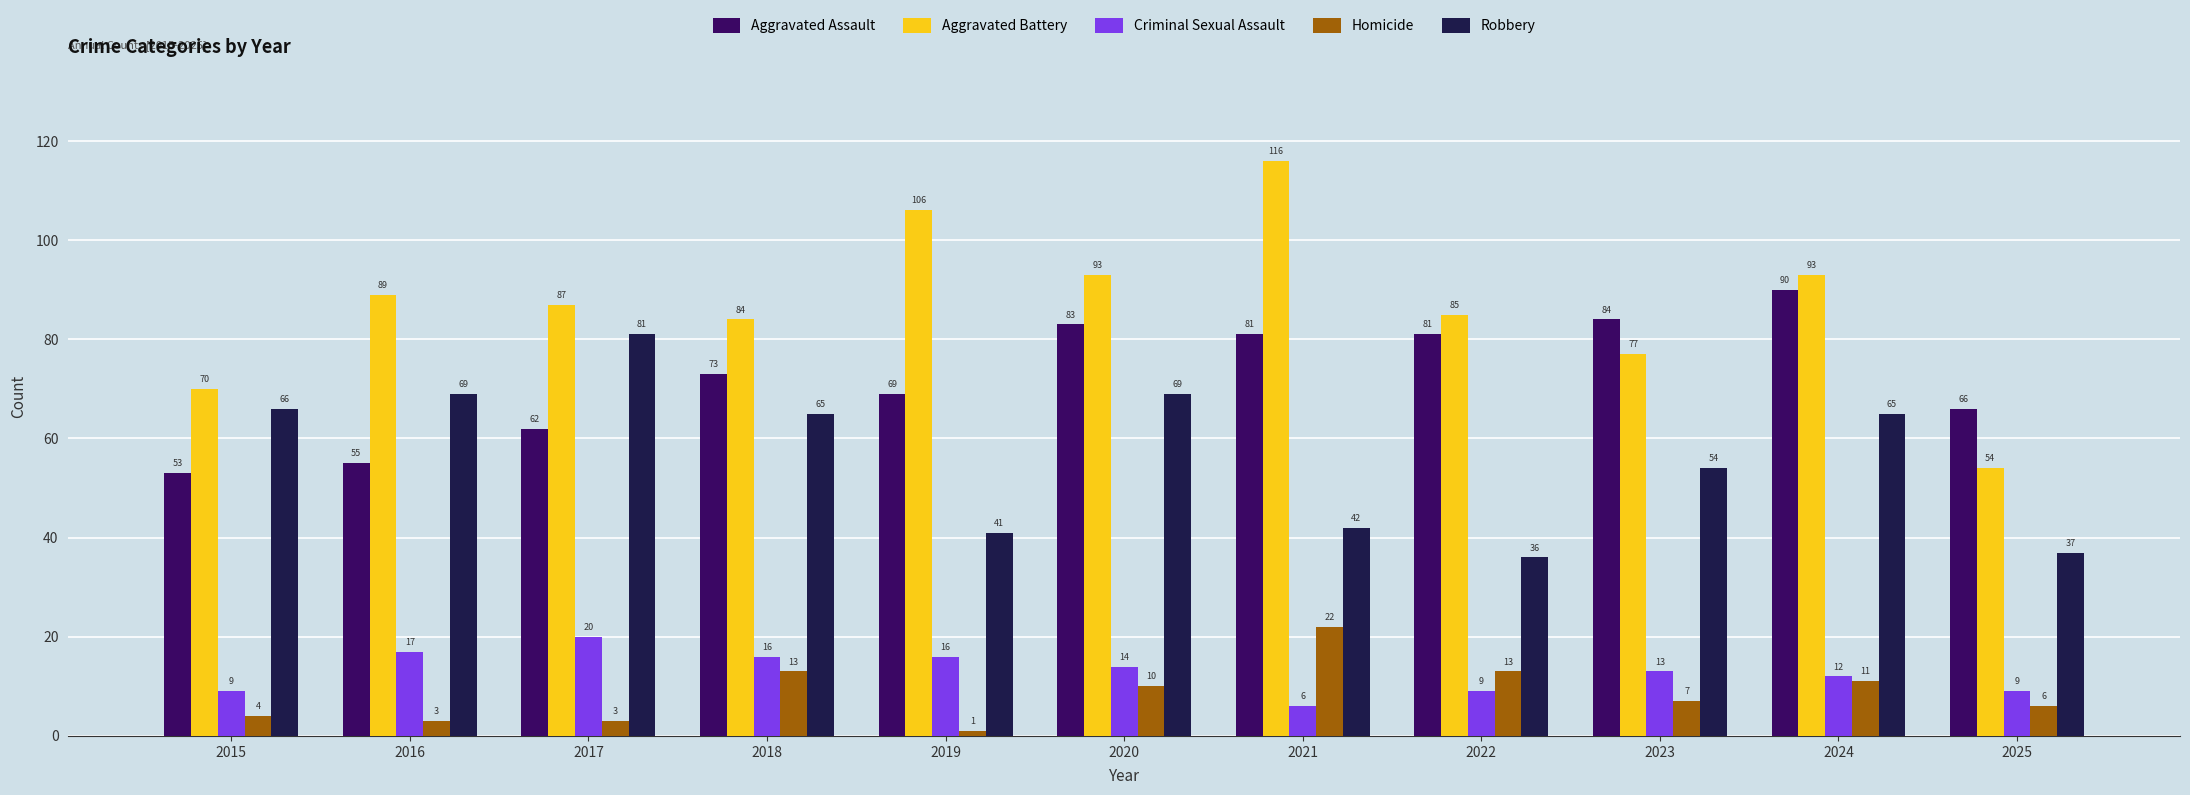

What are all the series names shown in the legend?

Aggravated Assault, Aggravated Battery, Criminal Sexual Assault, Homicide, Robbery